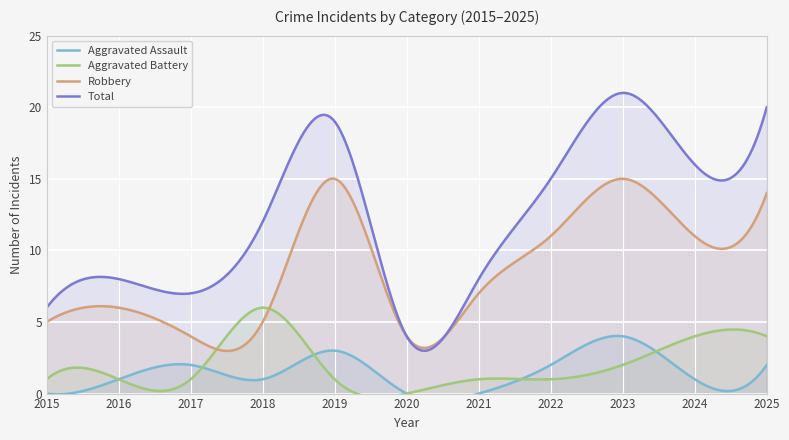

Which series has the largest total across all categories?

Total